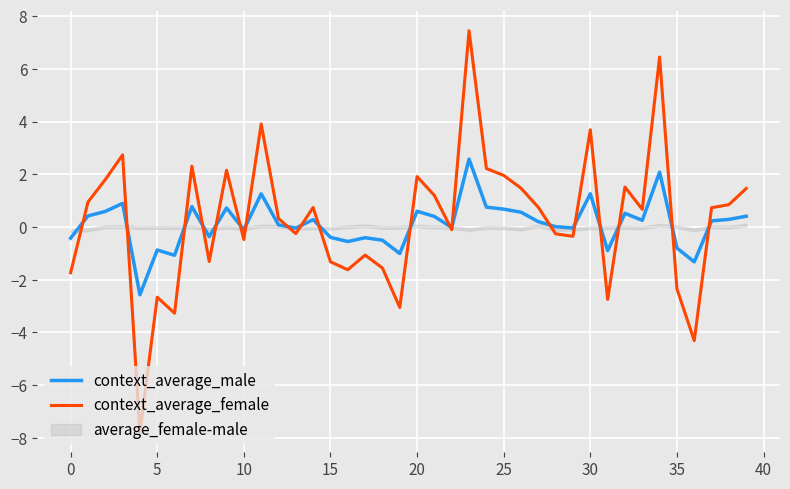

Which series has the widest spread of values?

context_average_female